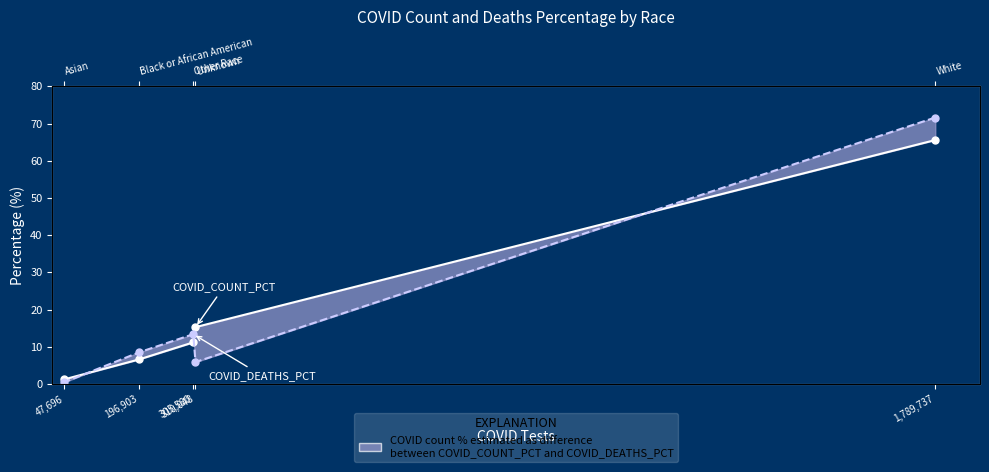

How many data points in COVID_COUNT_PCT are less than 11?

2